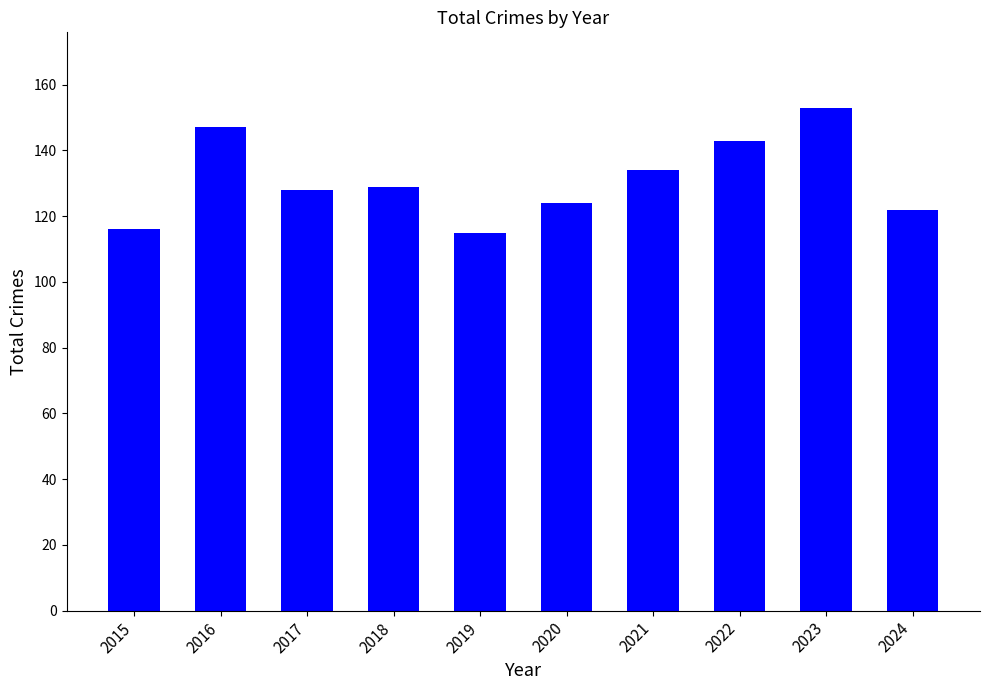

Reading left to right, transcribe all the data shown in this chart.

116	147	128	129	115	124	134	143	153	122